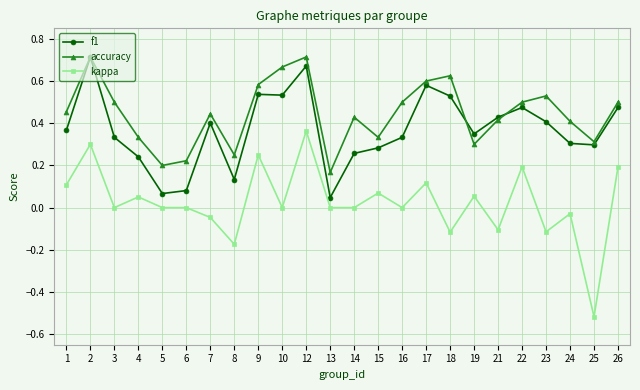

What is the sum of all accuracy values?

10.7